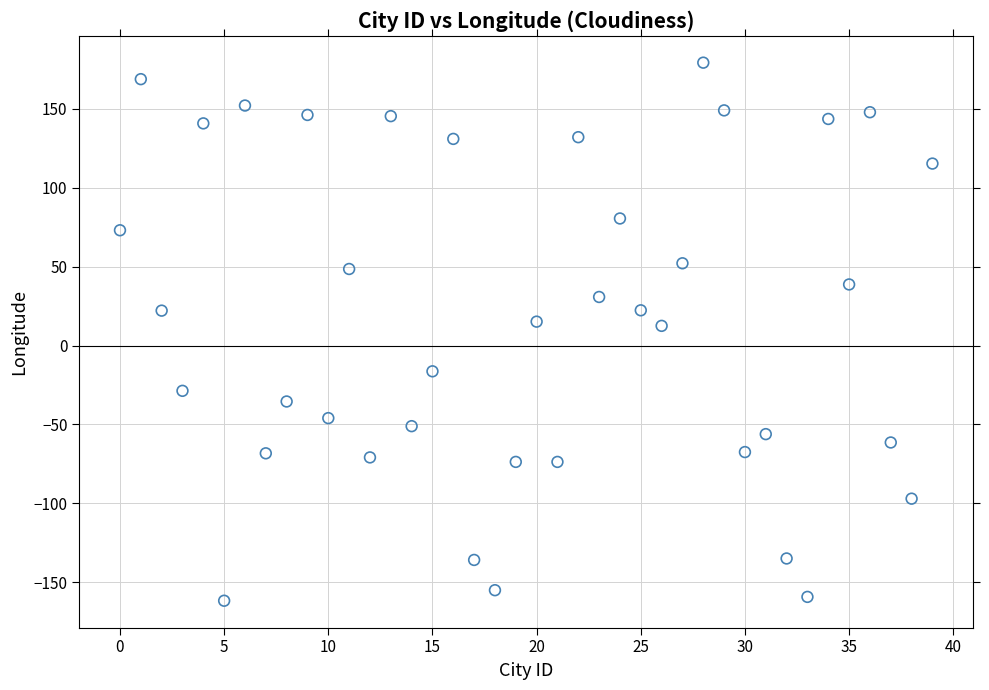

Count the number of points in this scatter plot.

40